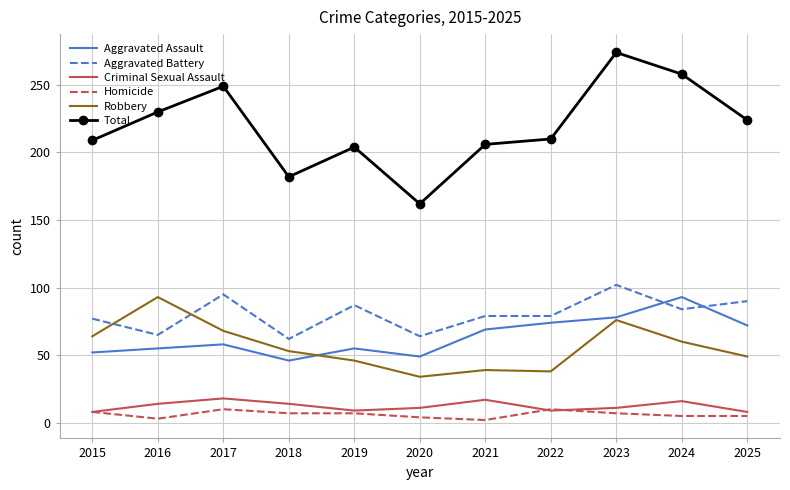

Which series changed the most between 2019 and 2024?

Total